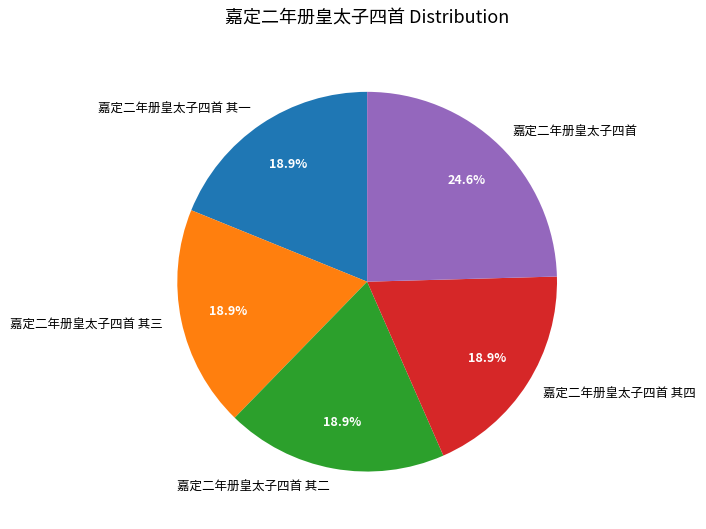

Is there any slice that represents more than half of the pie?

No